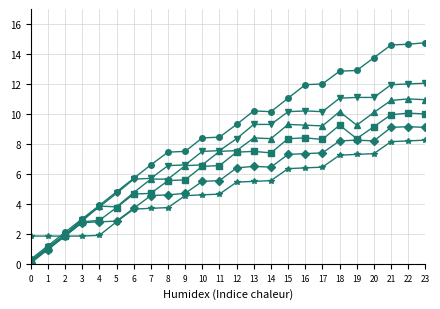

What is the greatest value displayed?

14.8